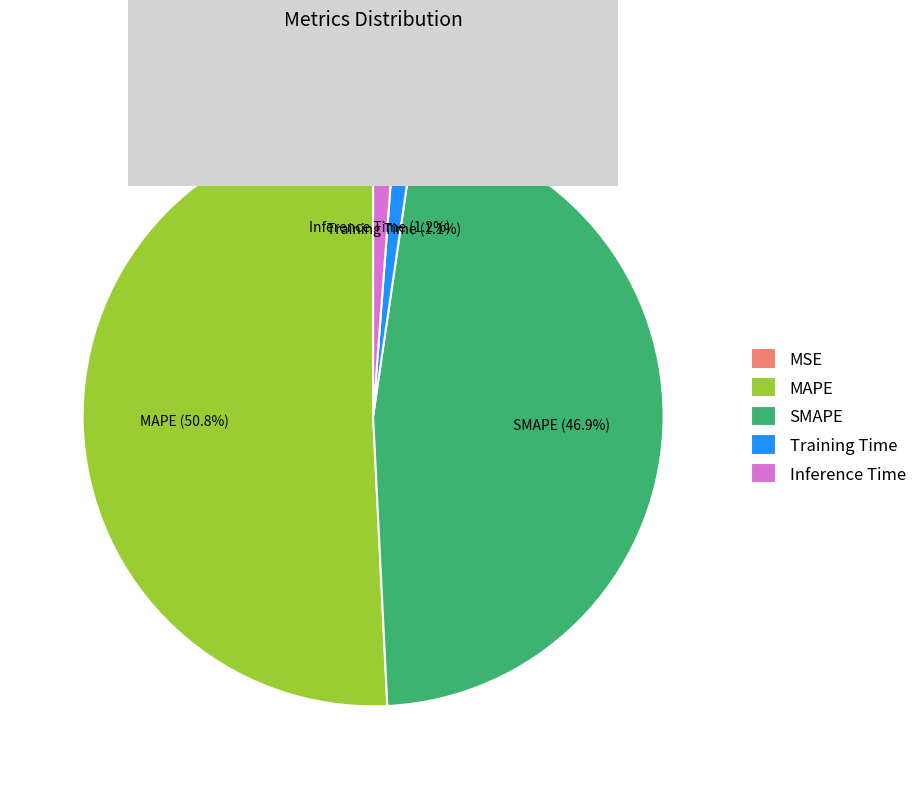

Which slice is the largest?

MAPE